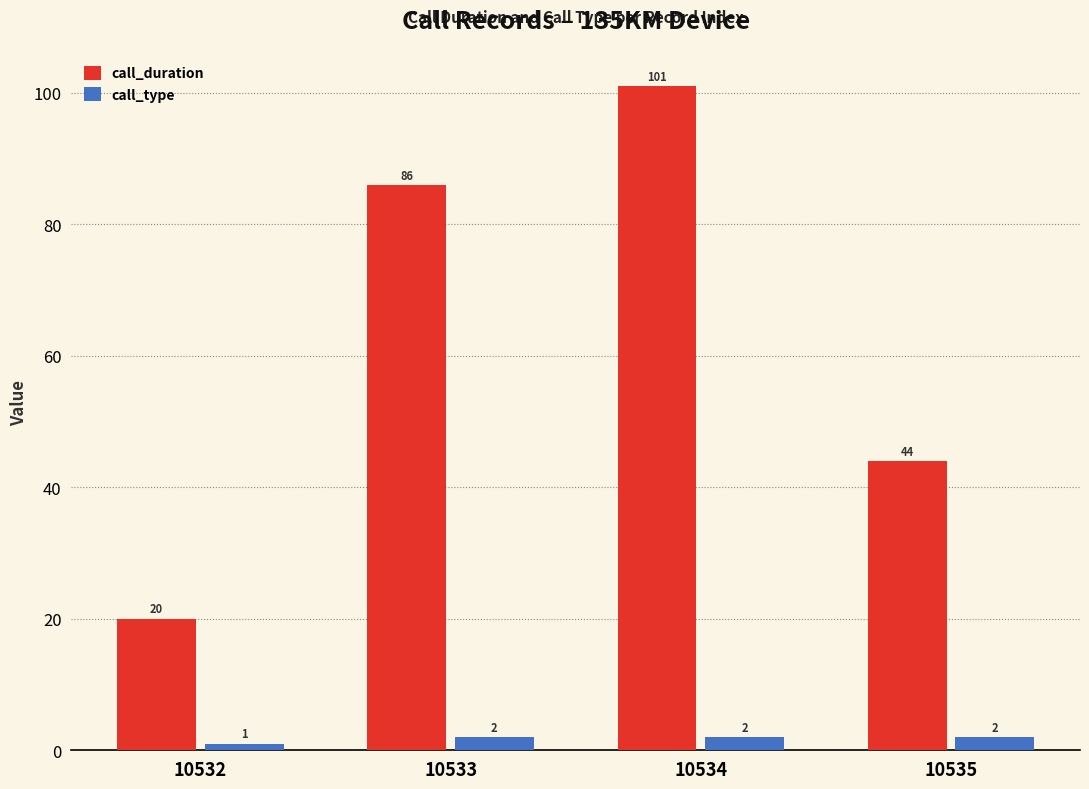

List the series in order of their overall mean, lowest first.

call_type, call_duration